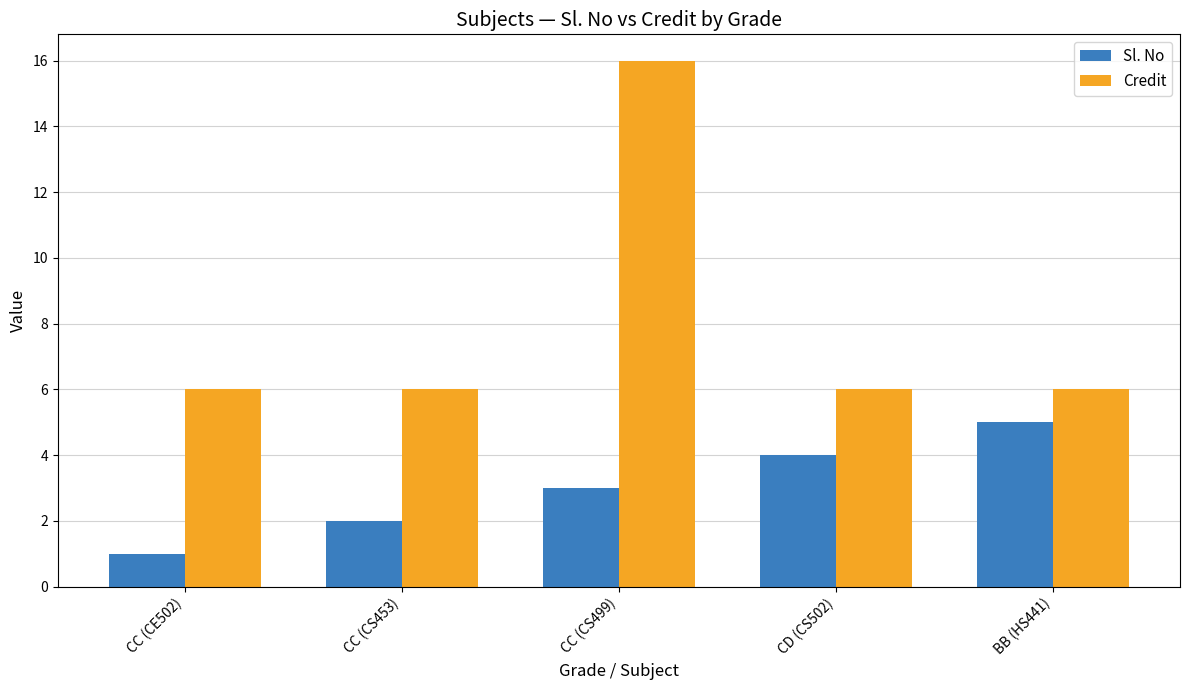

What is the maximum value shown in the chart?

16